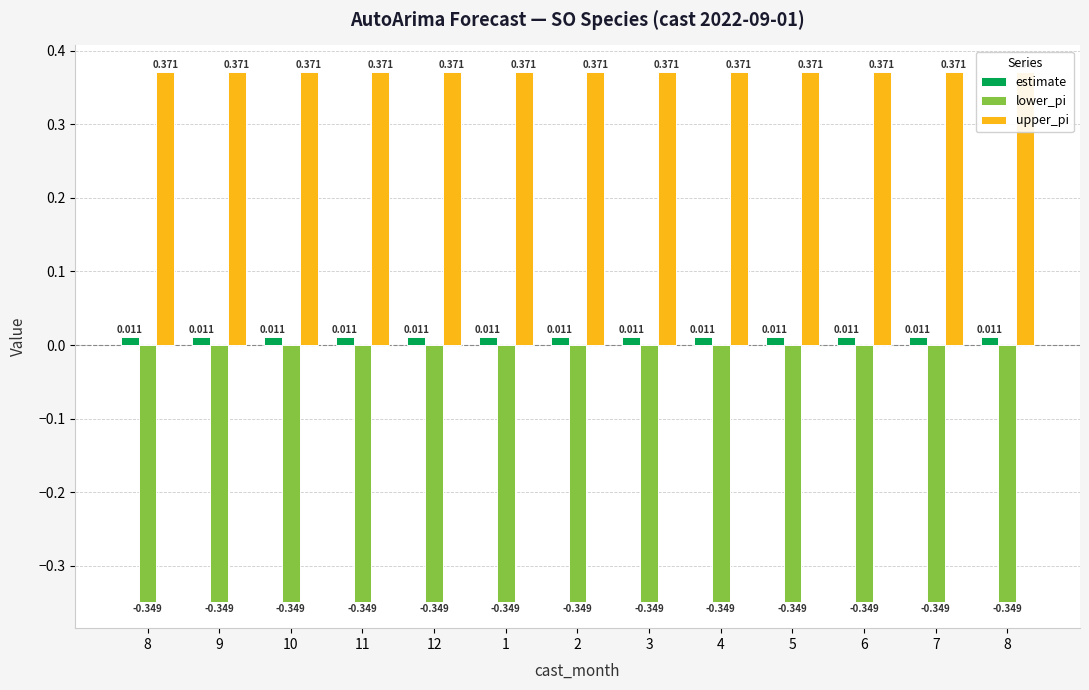

List the series in order of their overall mean, lowest first.

lower_pi, estimate, upper_pi